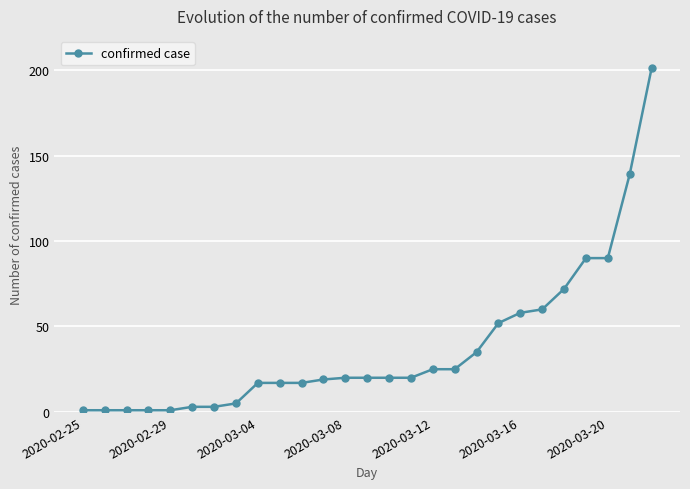

What is the sum of all values?

1013